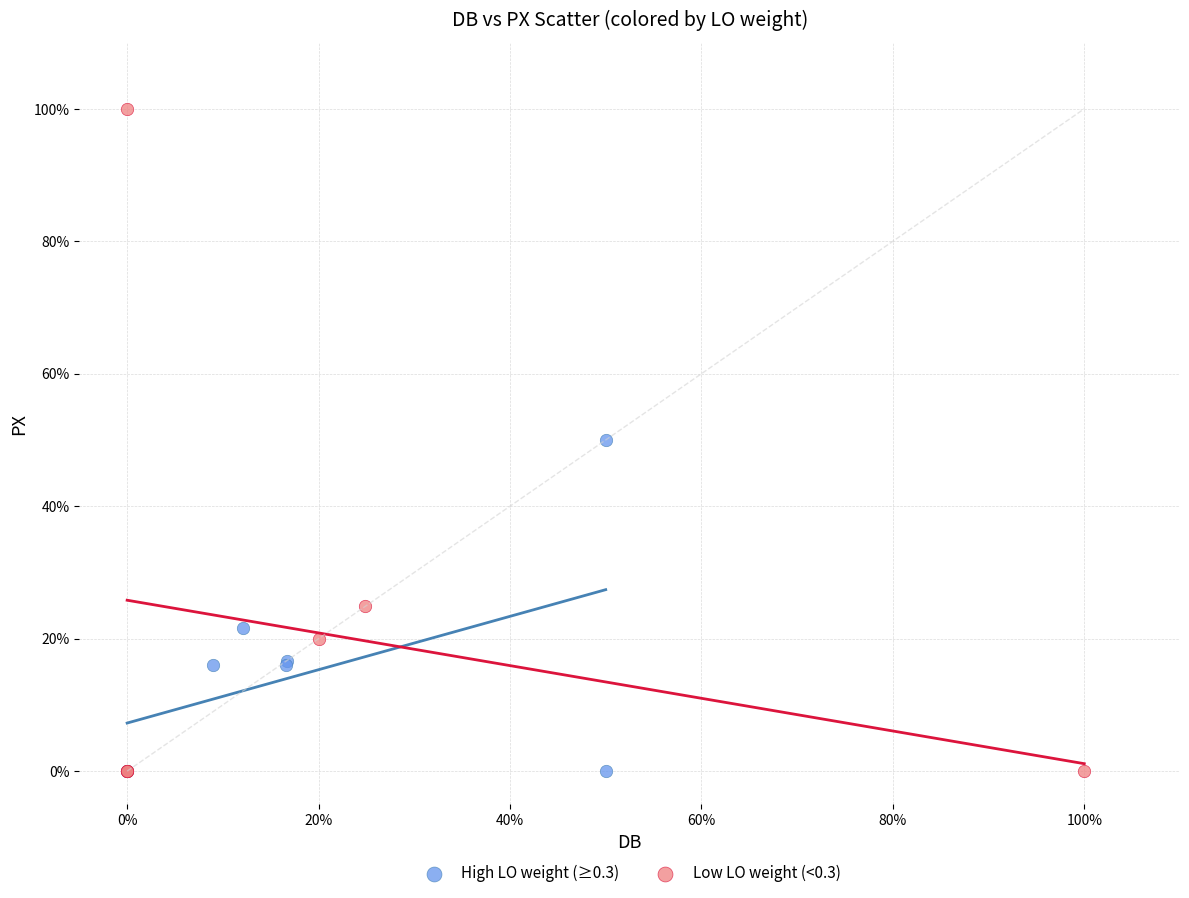

What are all the series names shown in the legend?

High LO weight (≥0.3), Low LO weight (<0.3)